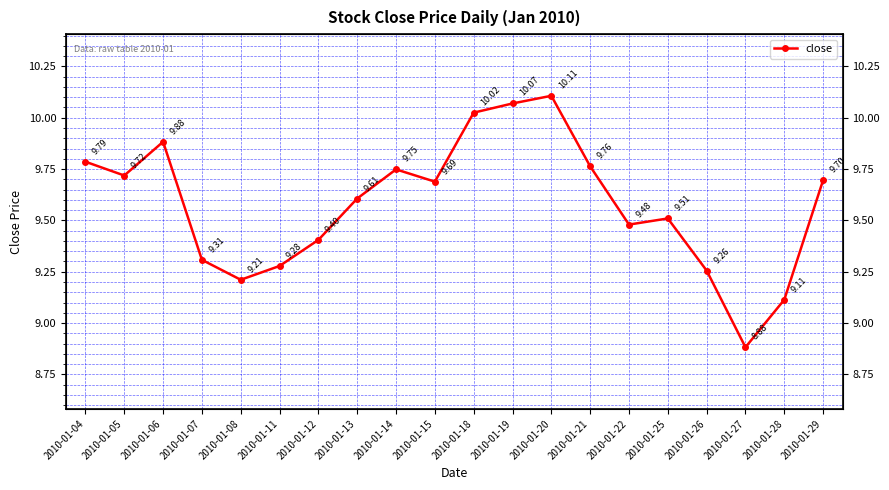

Where is the first local minimum?

2010-01-05